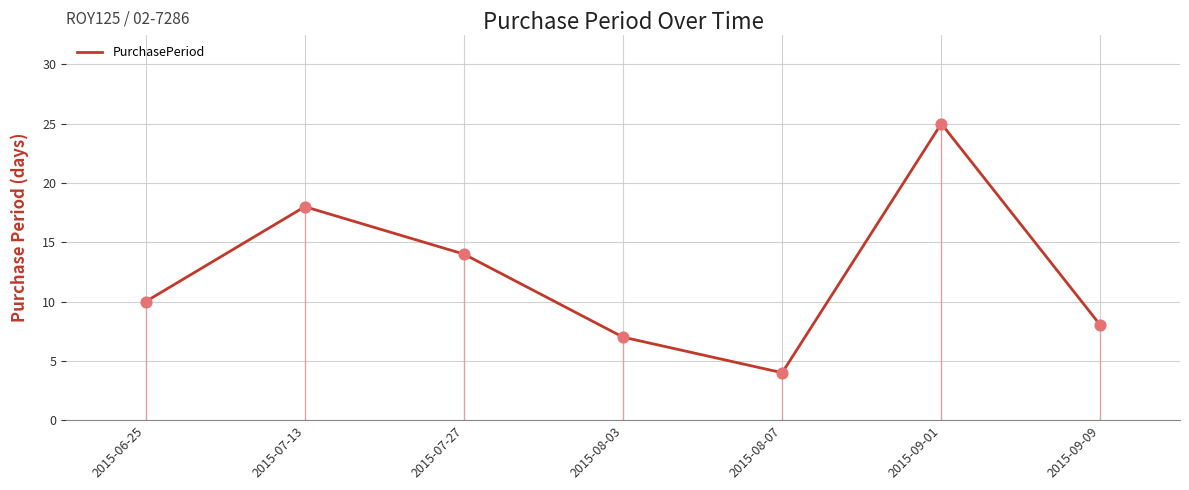

Which has a higher value, 2015-07-27 or 2015-08-03?

2015-07-27